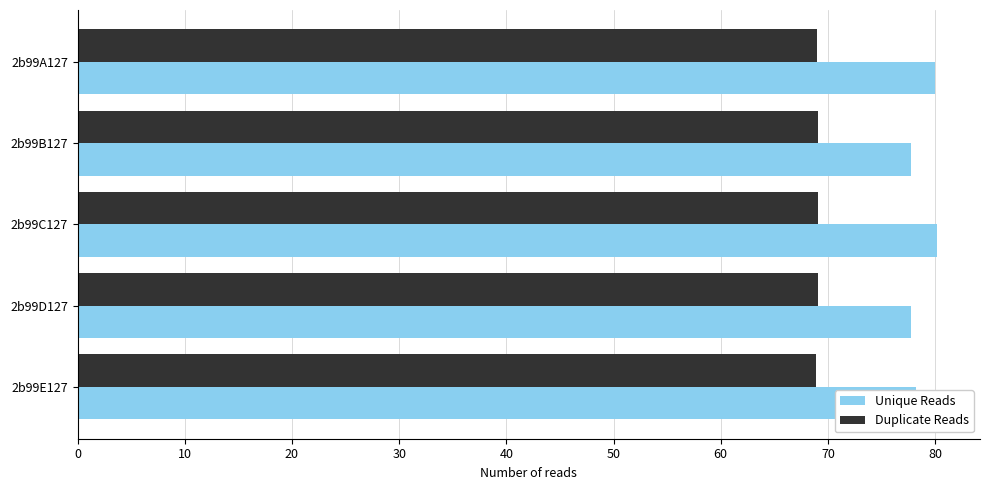

What is the smallest value displayed?

68.9